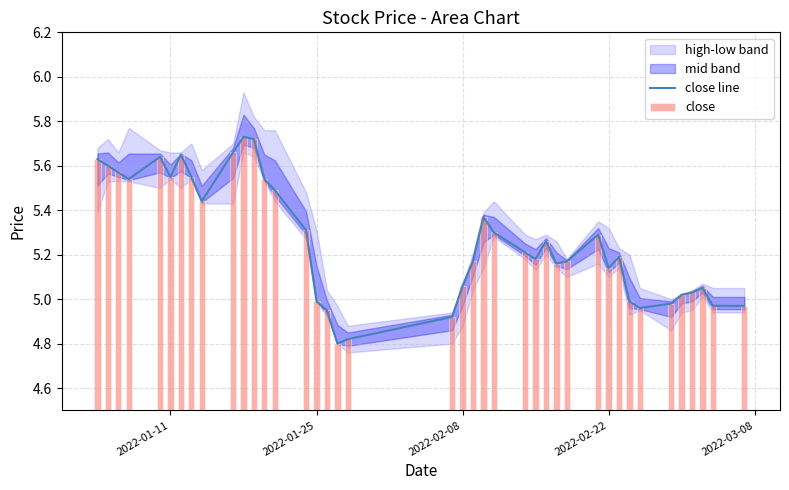

Is the value of close at 22 greater than the value of close line at 35?

Yes